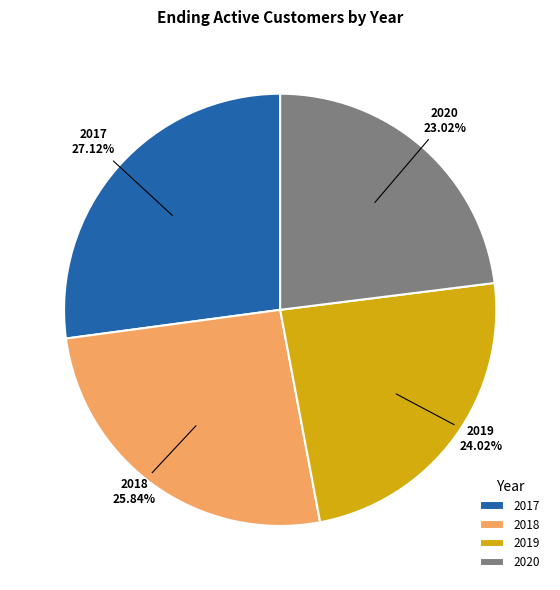

The 2019 slice represents 24% of the pie. True or false?

True